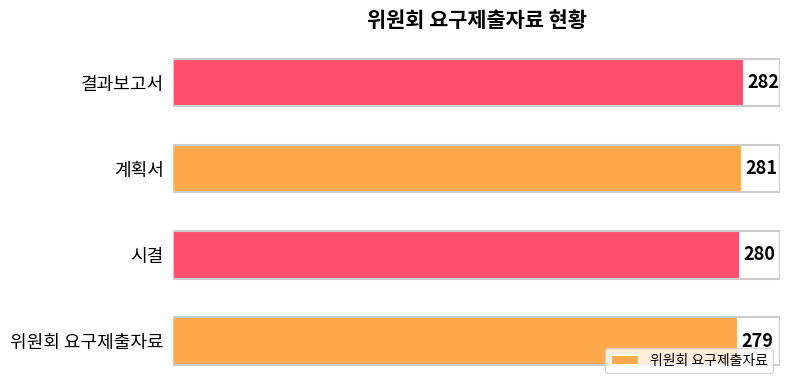

List the labels in order of value, smallest first.

위원회 요구제출자료, 시결, 계획서, 결과보고서